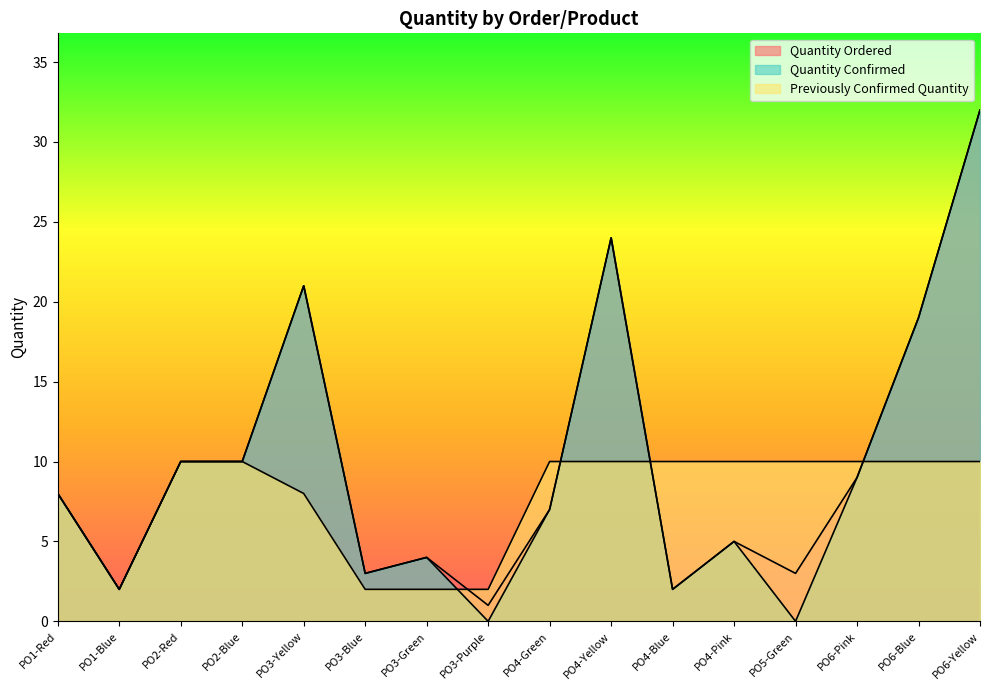

Reading right to left, what are all the values shown in this chart?

Quantity Ordered: PO6-Yellow=32	PO6-Blue=19	PO6-Pink=9	PO5-Green=3	PO4-Pink=5	PO4-Blue=2	PO4-Yellow=24	PO4-Green=7	PO3-Purple=1	PO3-Green=4	PO3-Blue=3	PO3-Yellow=21	PO2-Blue=10	PO2-Red=10	PO1-Blue=2	PO1-Red=8
Quantity Confirmed: PO6-Yellow=32	PO6-Blue=19	PO6-Pink=9	PO5-Green=0	PO4-Pink=5	PO4-Blue=2	PO4-Yellow=24	PO4-Green=7	PO3-Purple=0	PO3-Green=4	PO3-Blue=3	PO3-Yellow=21	PO2-Blue=10	PO2-Red=10	PO1-Blue=2	PO1-Red=8
Previously Confirmed Quantity: PO6-Yellow=10	PO6-Blue=10	PO6-Pink=10	PO5-Green=10	PO4-Pink=10	PO4-Blue=10	PO4-Yellow=10	PO4-Green=10	PO3-Purple=2	PO3-Green=2	PO3-Blue=2	PO3-Yellow=8	PO2-Blue=10	PO2-Red=10	PO1-Blue=2	PO1-Red=8